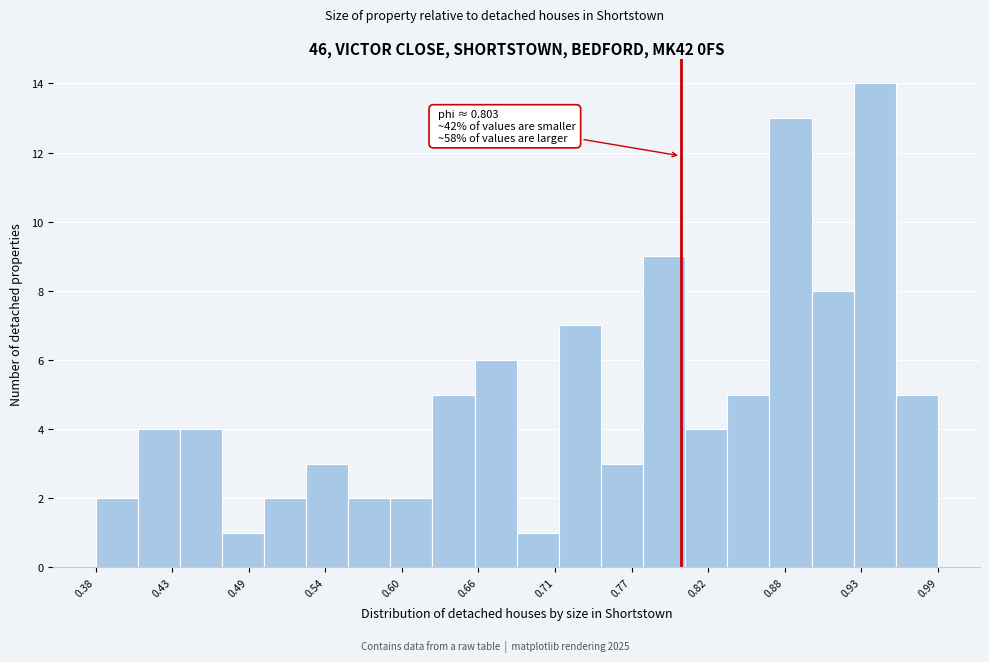

Read against the x-axis, roughly where is the centre of the tallest bar?

0.94